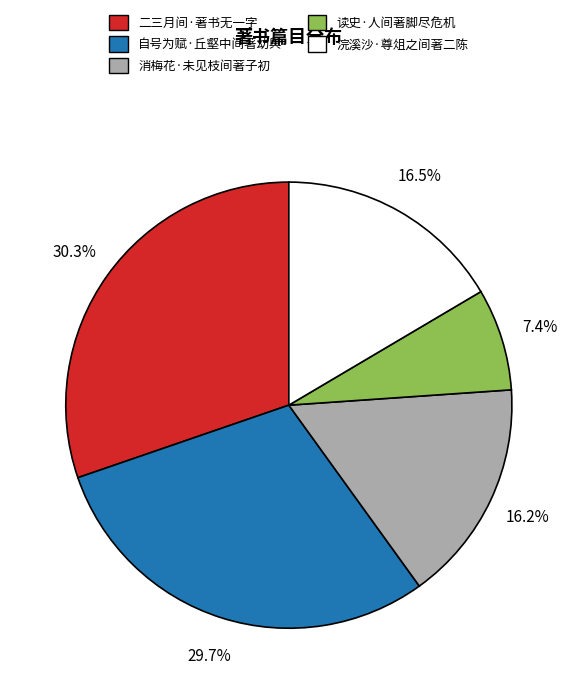

Which has a higher value, 消梅花·未见枝间著子初 or 二三月间·著书无一字?

二三月间·著书无一字